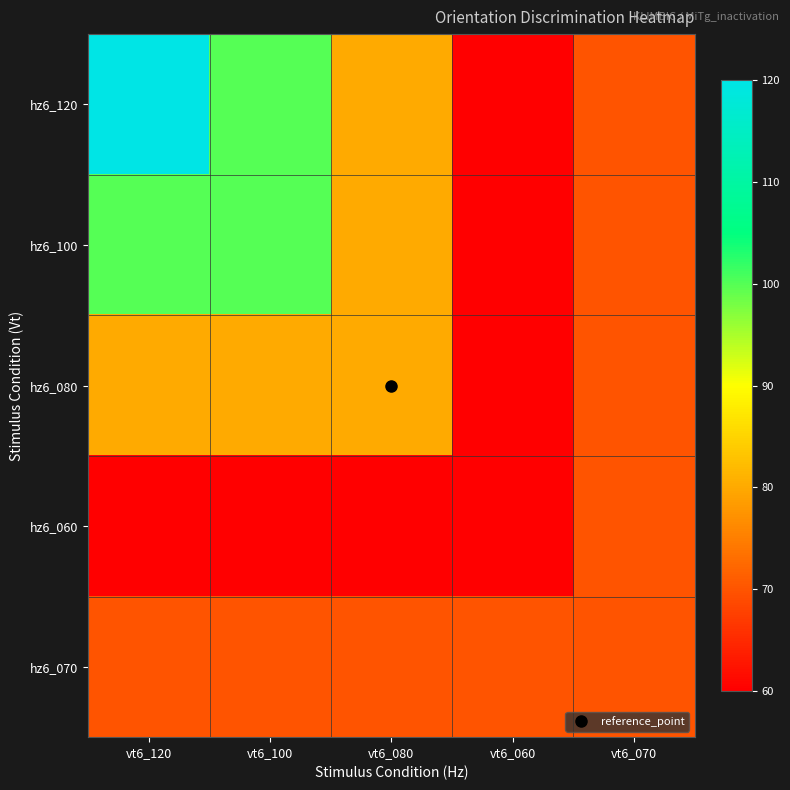

What is the smallest value displayed?

60